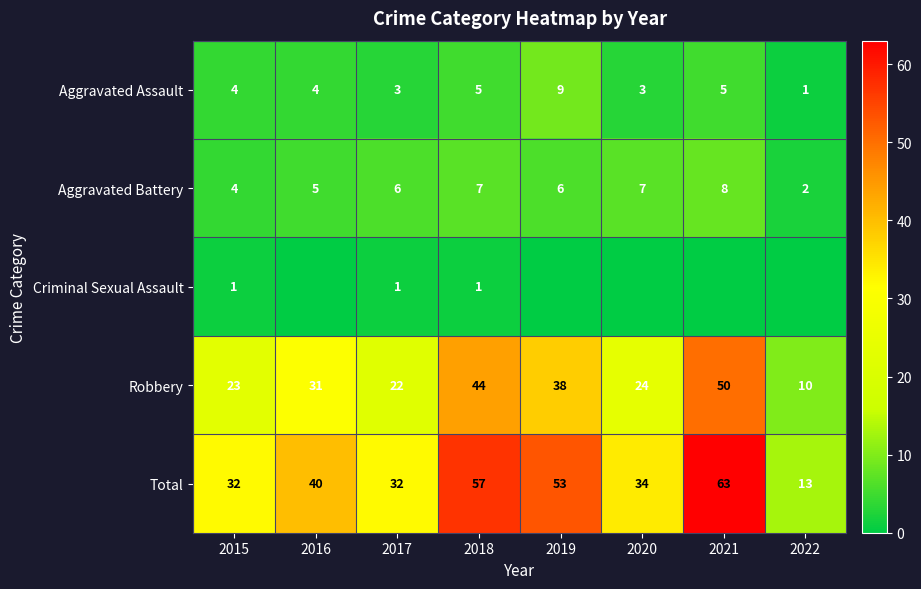

Which series has the largest total across all categories?

Total